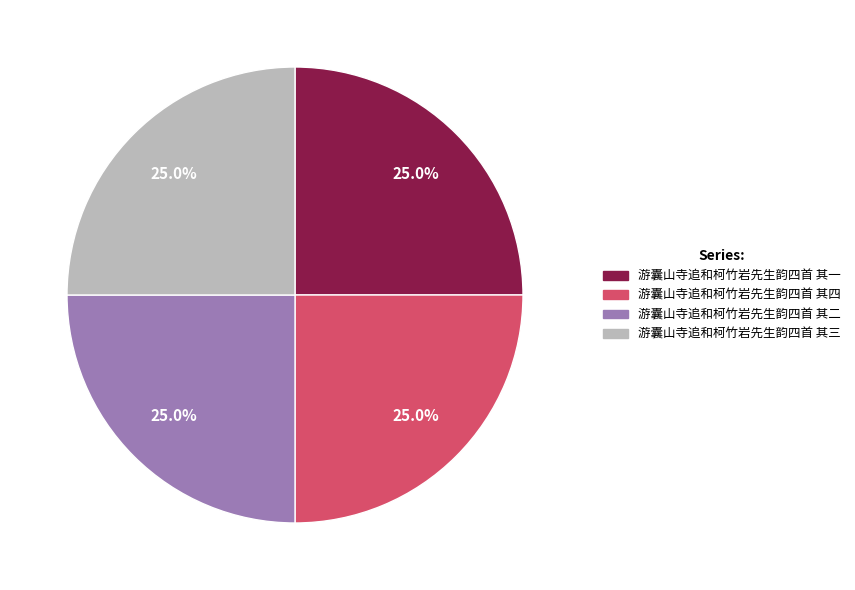

What is the ratio of the value at 游囊山寺追和柯竹岩先生韵四首 其一 to the value at 游囊山寺追和柯竹岩先生韵四首 其二?

1.0